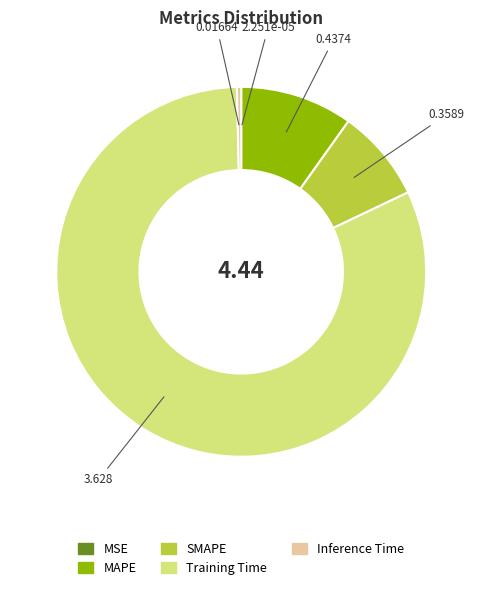

Does any single category account for the majority?

Yes